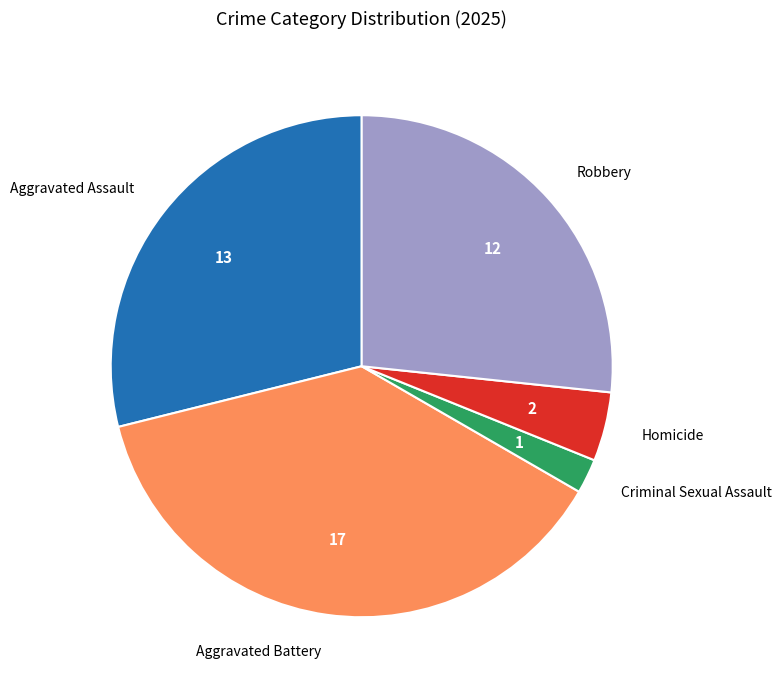

Is there a majority slice in this chart?

No